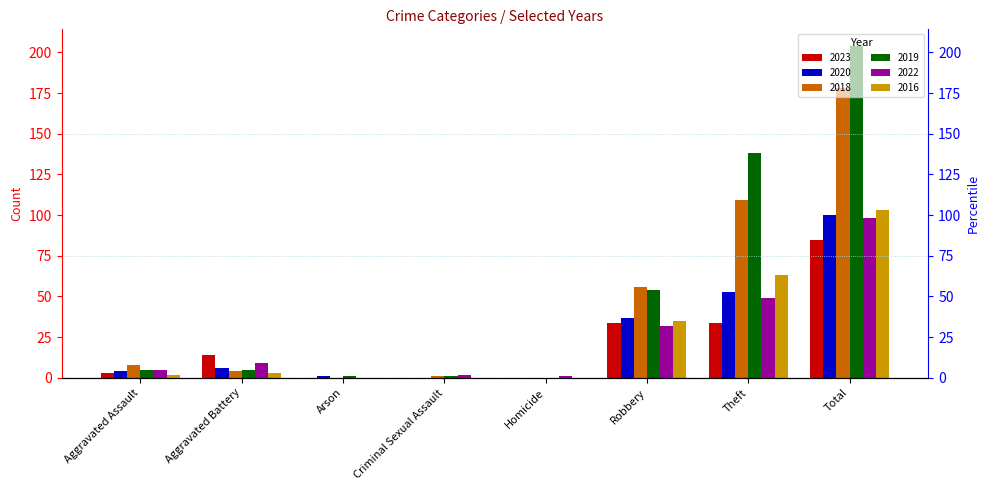

True or false: 2023 has a value of 3 at Aggravated Assault.

True